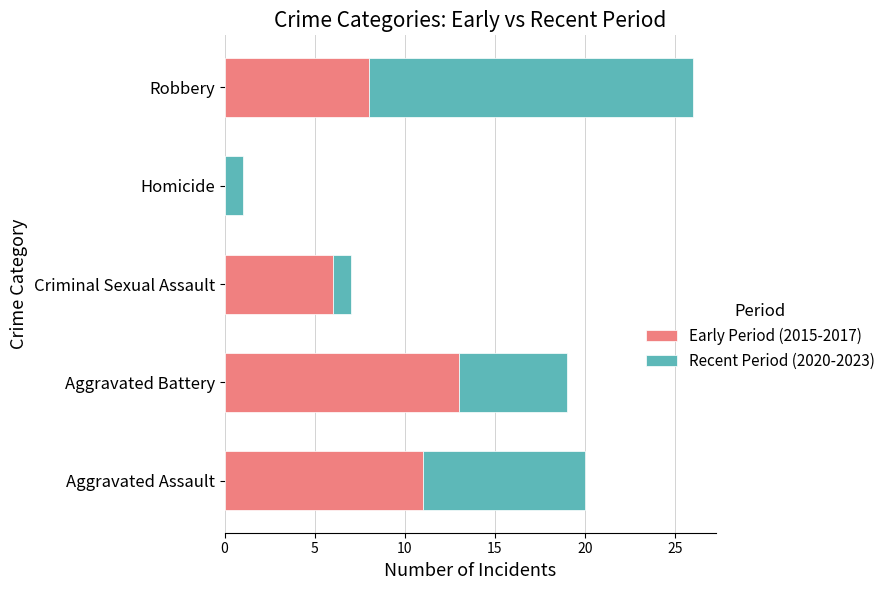

What value does the Early Period (2015-2017) series have at Aggravated Battery?

13